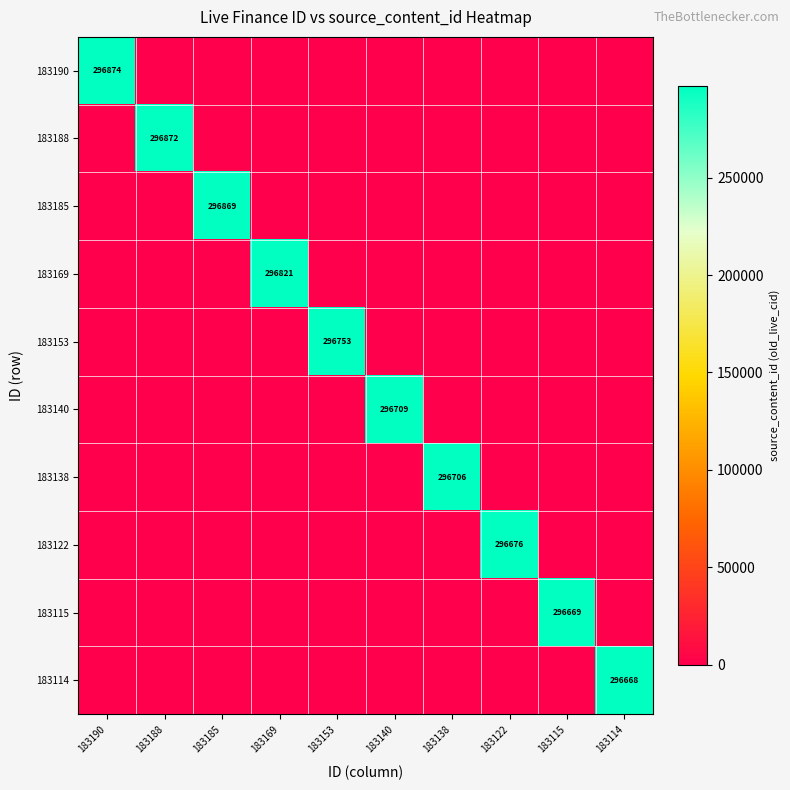

Which has a higher value, 183138 or 183140?

183138